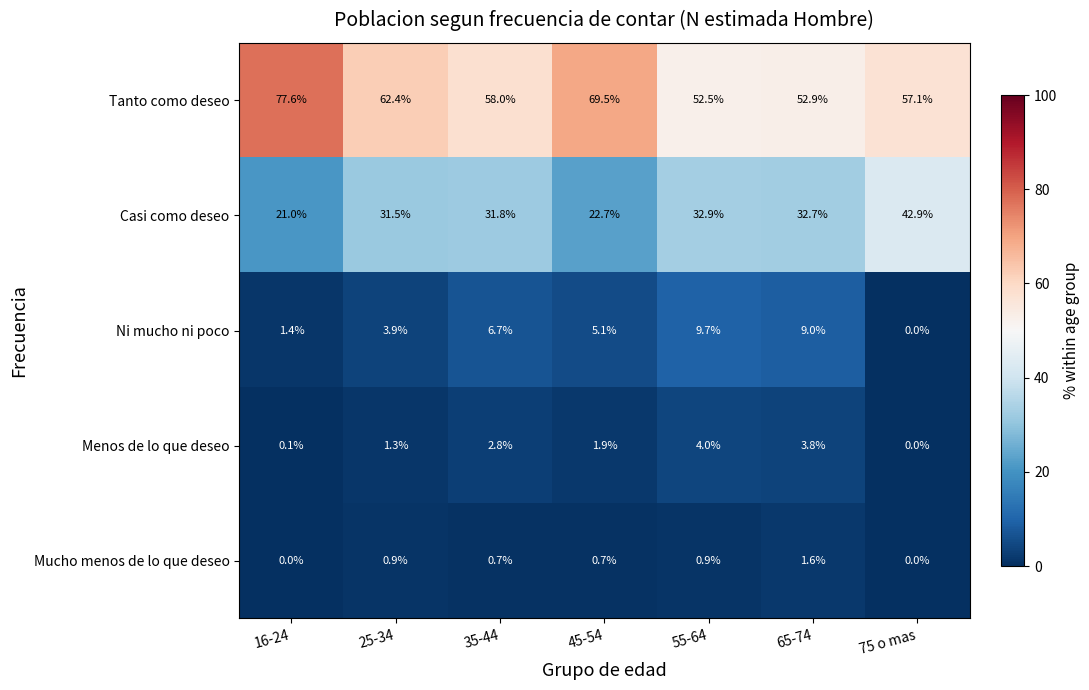

What is the difference between the Menos de lo que deseo values at 35-44 and 65-74?

1.0